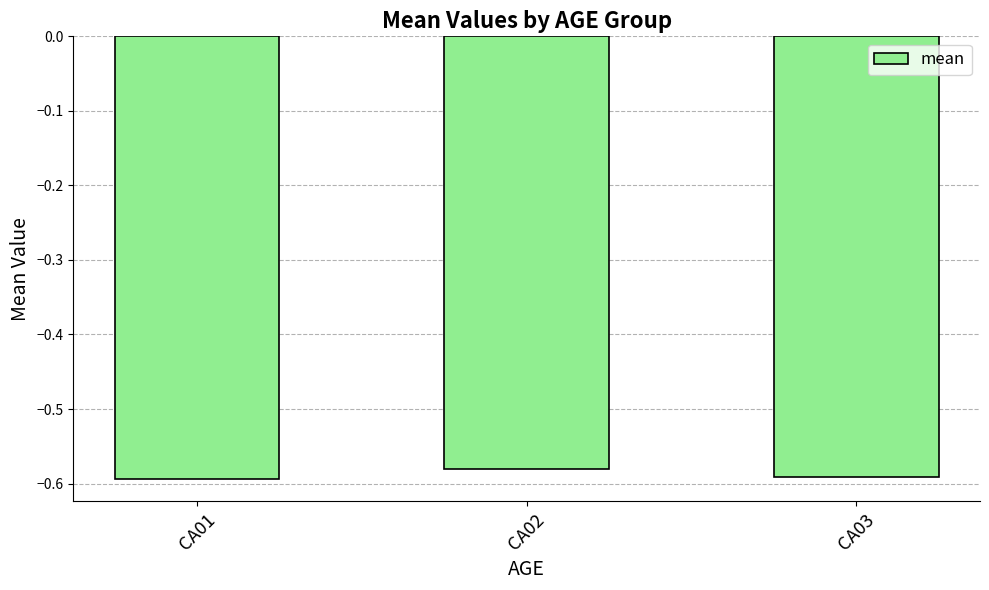

At which category does the chart reach its peak across all series?

CA02